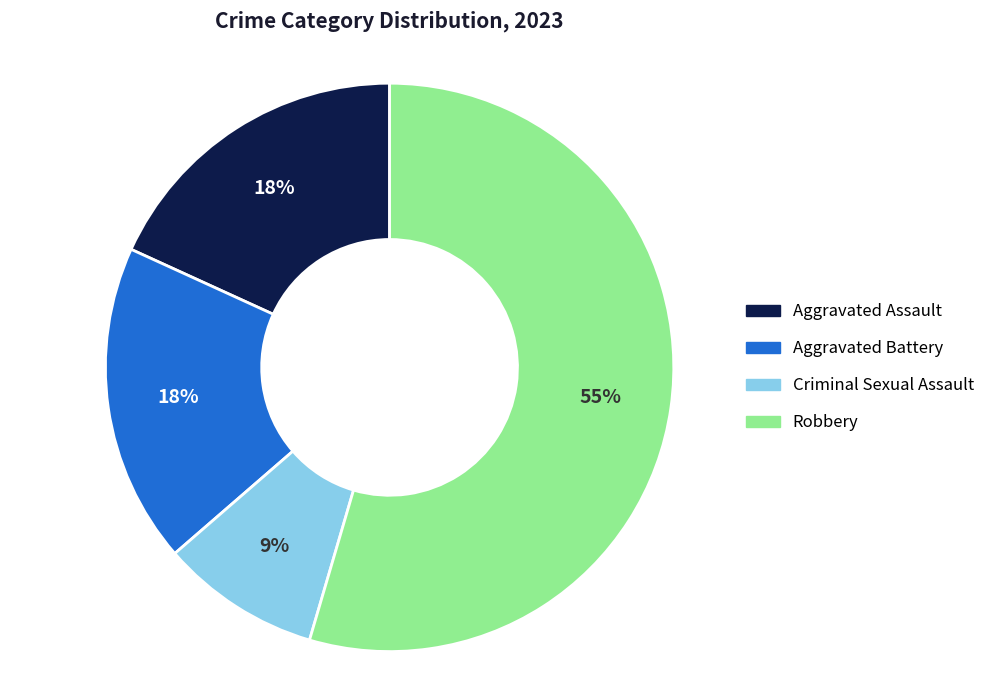

To the nearest percent, what is the combined percentage of Robbery and Criminal Sexual Assault?

64%